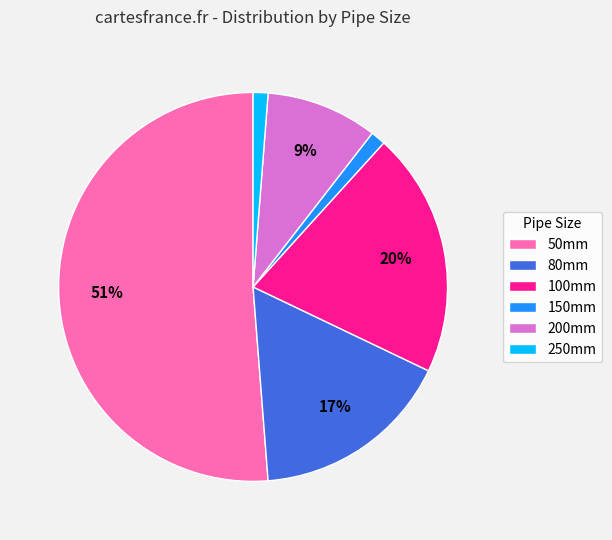

To the nearest percent, what percentage of the pie is 250mm?

1%